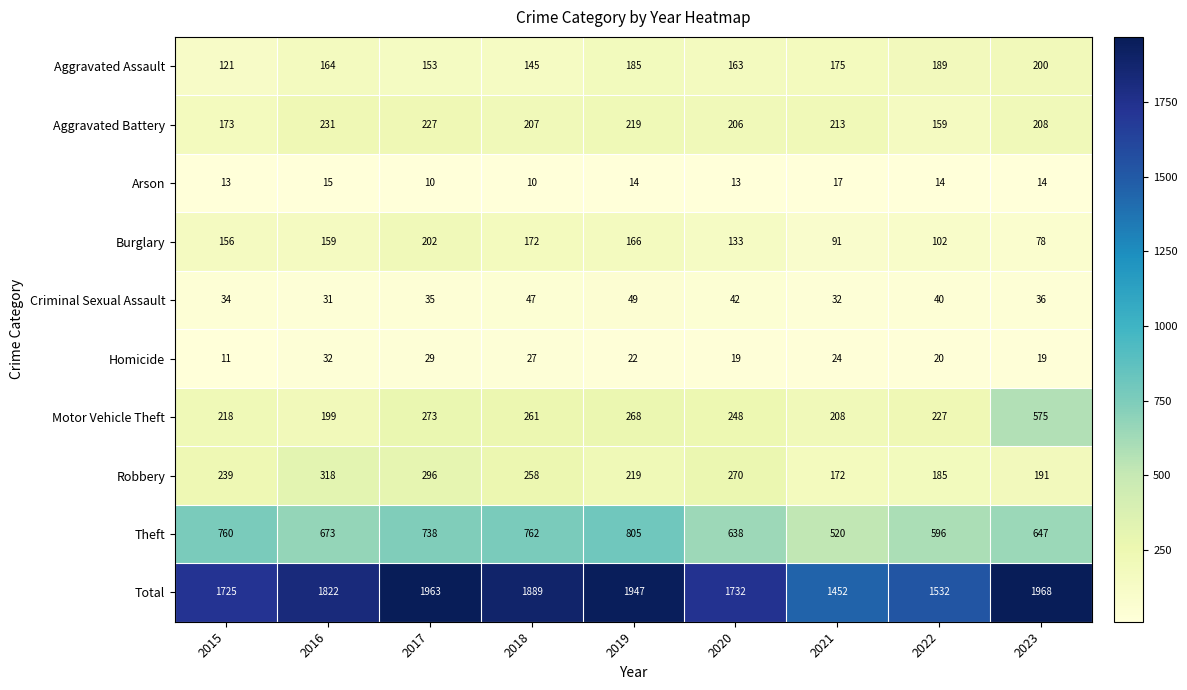

True or false: Motor Vehicle Theft has a value of 276 at 2021.

False